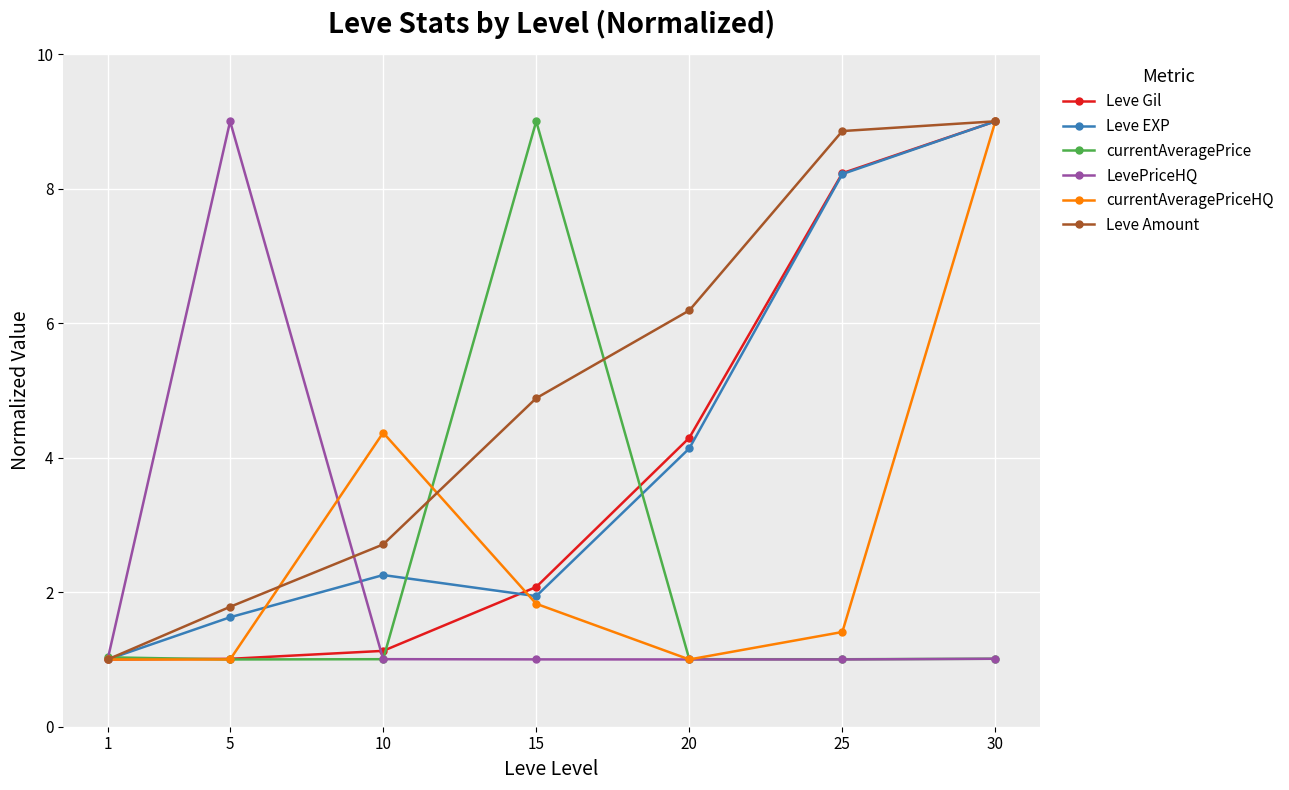

Rank the categories by Leve Amount value from highest to lowest.

30, 25, 20, 15, 10, 5, 1